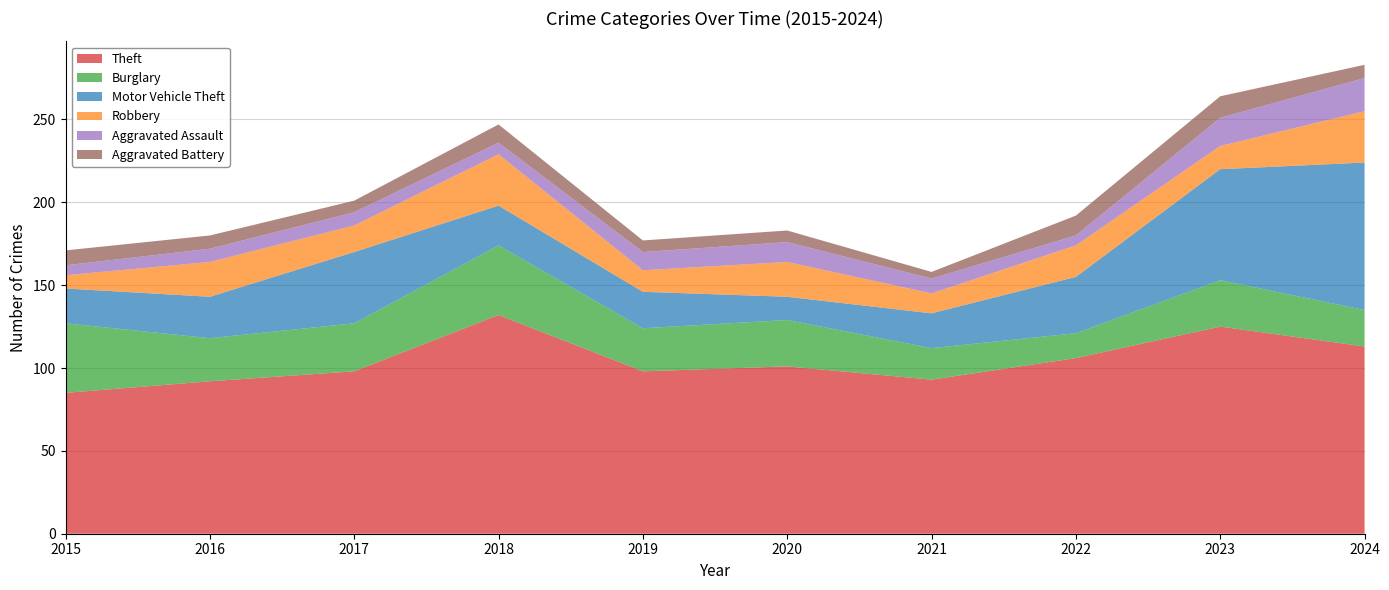

Reading left to right, list all the values displayed in this chart.

Theft: 85	92	98	132	98	101	93	106	125	113
Burglary: 42	26	29	42	26	28	19	15	28	22
Motor Vehicle Theft: 21	25	43	24	22	14	21	34	67	89
Robbery: 8	21	16	31	13	21	12	19	14	31
Aggravated Assault: 6	8	8	7	11	12	9	6	17	20
Aggravated Battery: 9	8	7	11	7	7	4	12	13	8